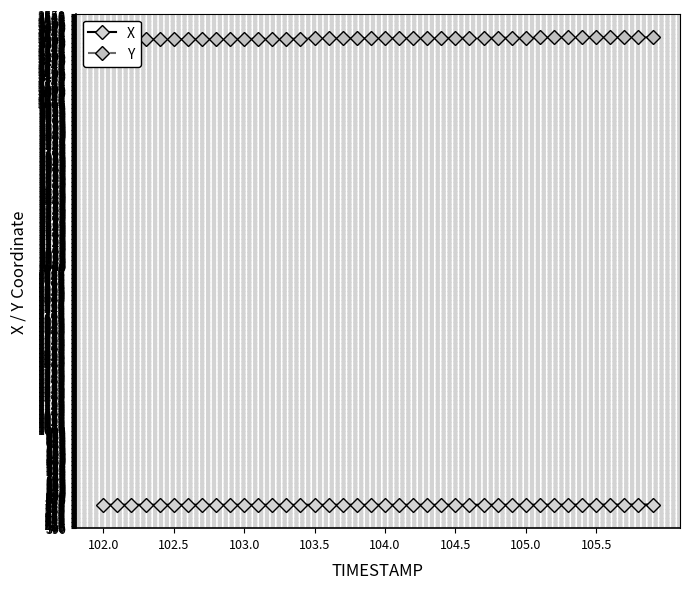

What are all the series names shown in the legend?

X, Y